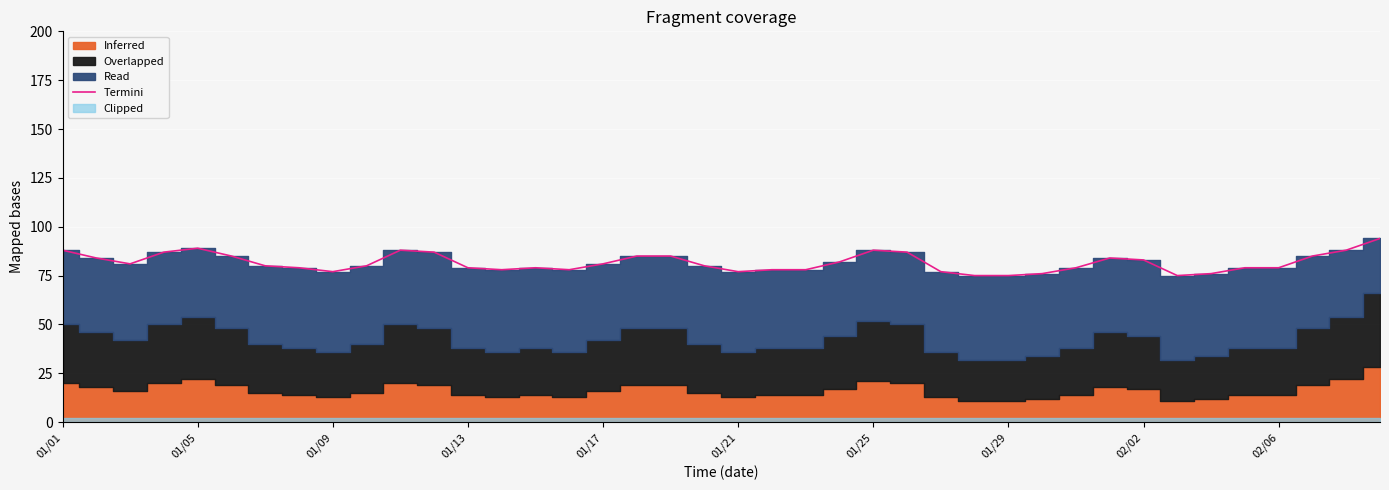

Where does the data first go above 80?

01/01